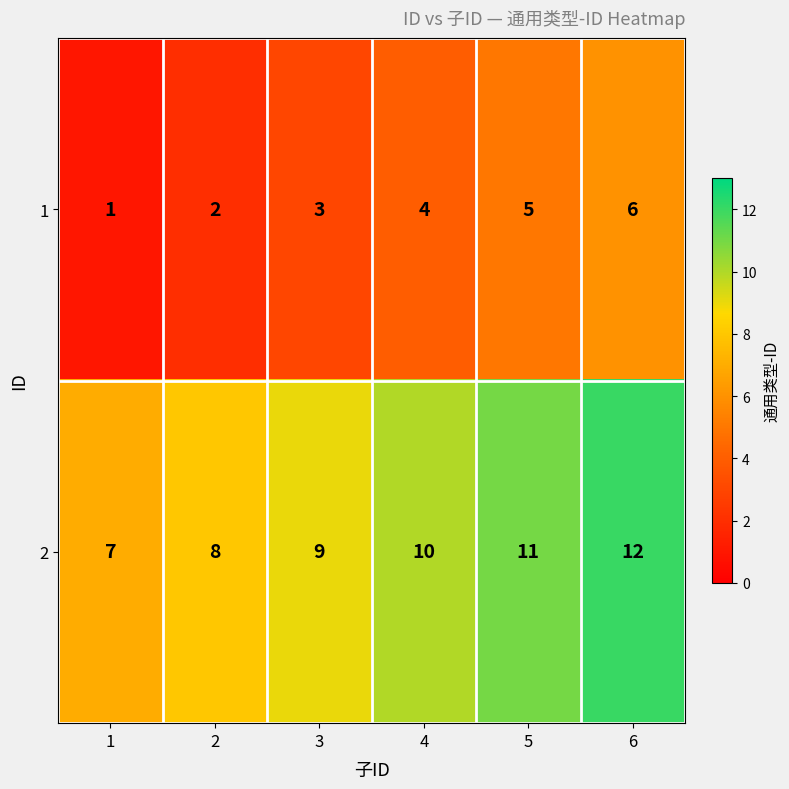

What is the difference between the highest and lowest values at 5?

6